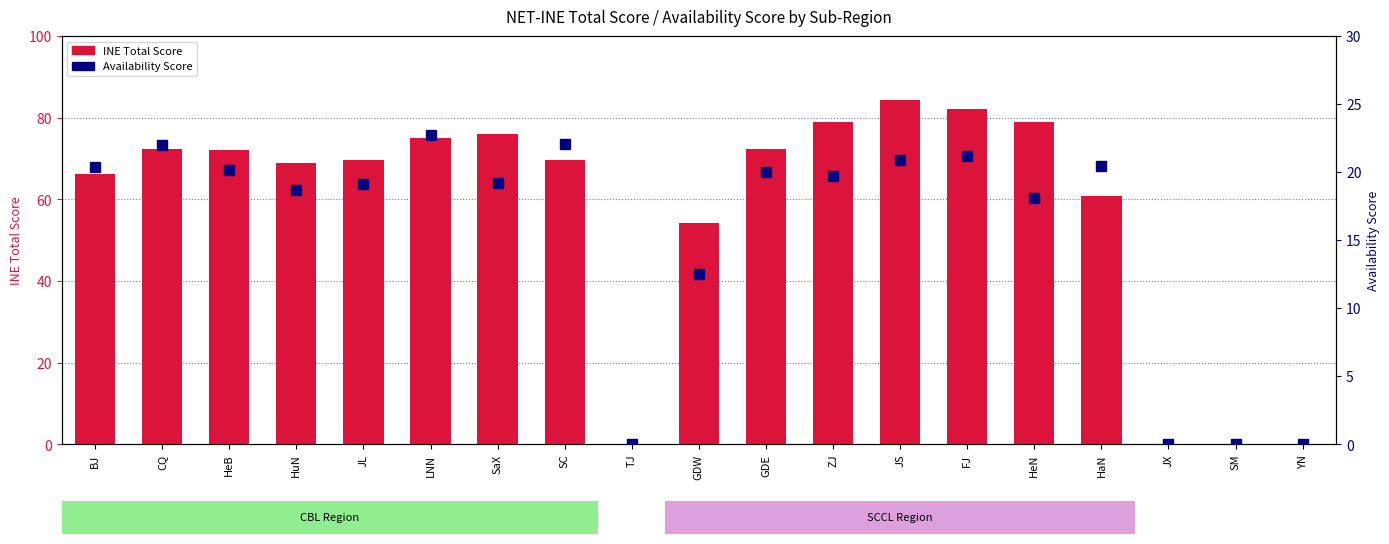

At which label does INE Total Score reach its peak?

JS